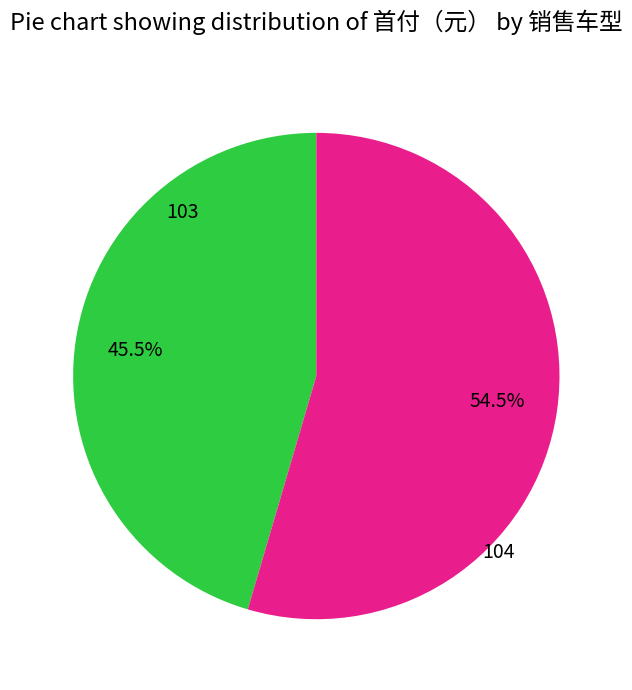

Is there a majority slice in this chart?

Yes